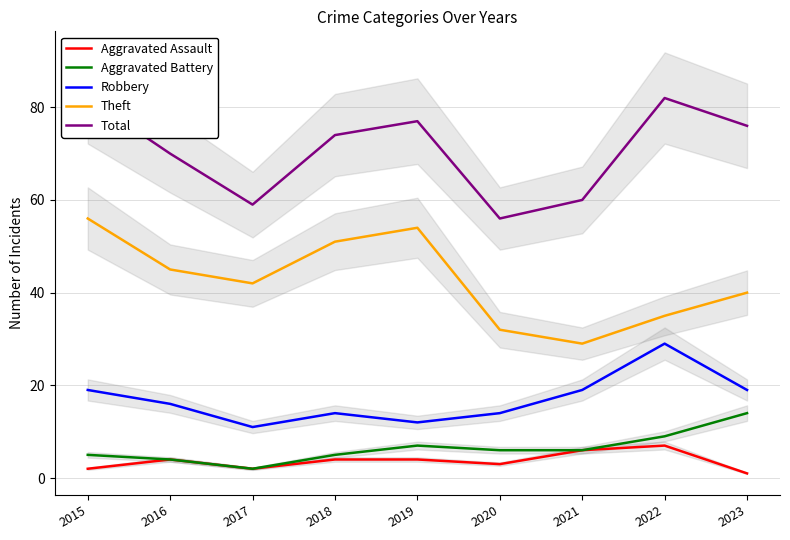

Reading right to left, transcribe all the data shown in this chart.

Aggravated Assault: 1	7	6	3	4	4	2	4	2
Aggravated Battery: 14	9	6	6	7	5	2	4	5
Robbery: 19	29	19	14	12	14	11	16	19
Theft: 40	35	29	32	54	51	42	45	56
Total: 76	82	60	56	77	74	59	70	82